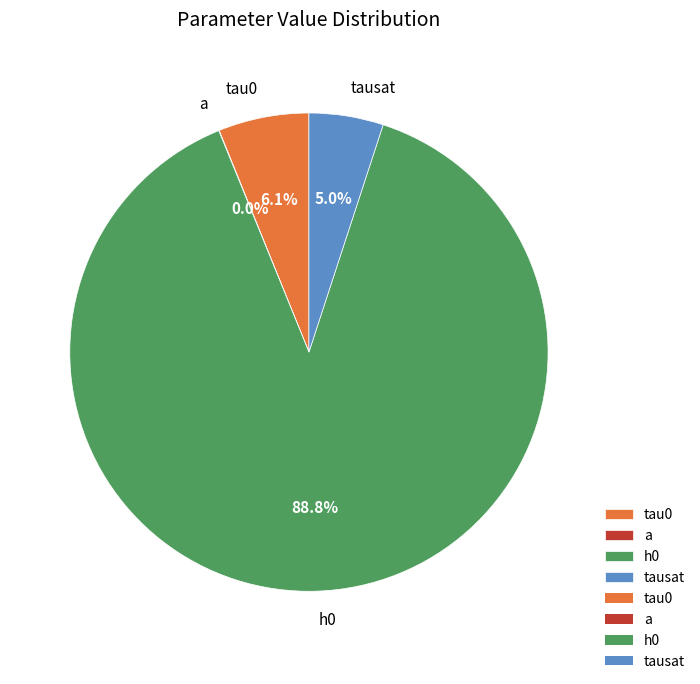

What is the majority slice?

h0